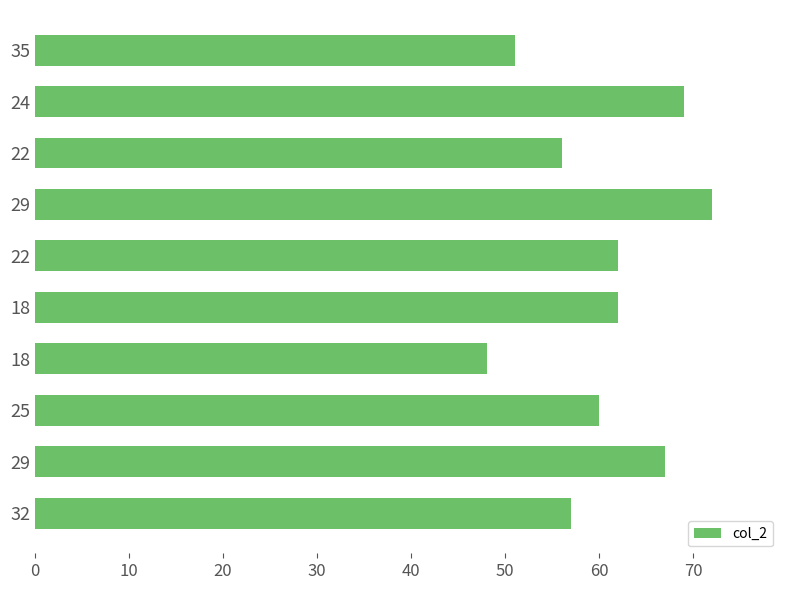

How many data points are less than 62?

5